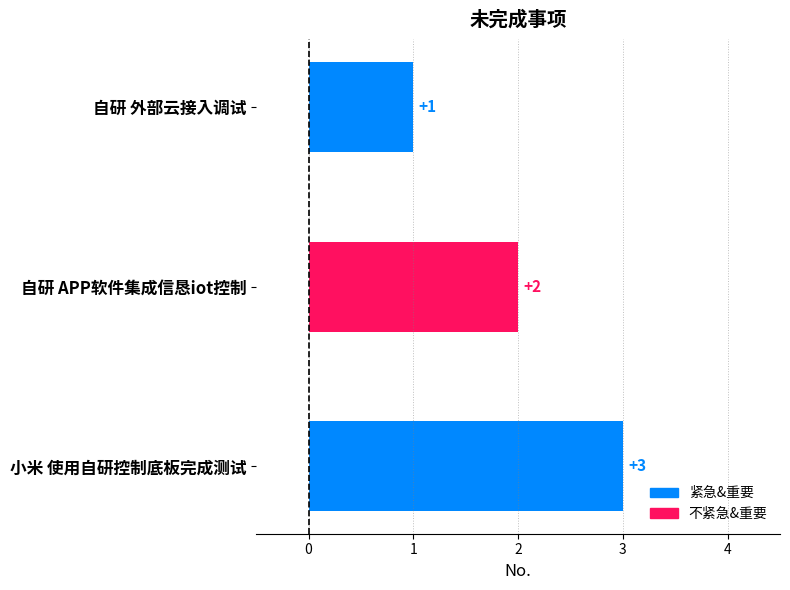

Approximately how many times larger is the value at 自研 外部云接入调试 compared to 小米 使用自研控制底板完成测试?

0.3